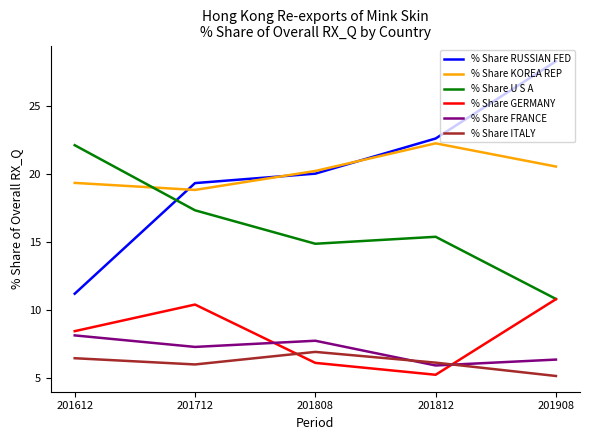

True or false: % Share ITALY and % Share KOREA REP cross at least once.

False